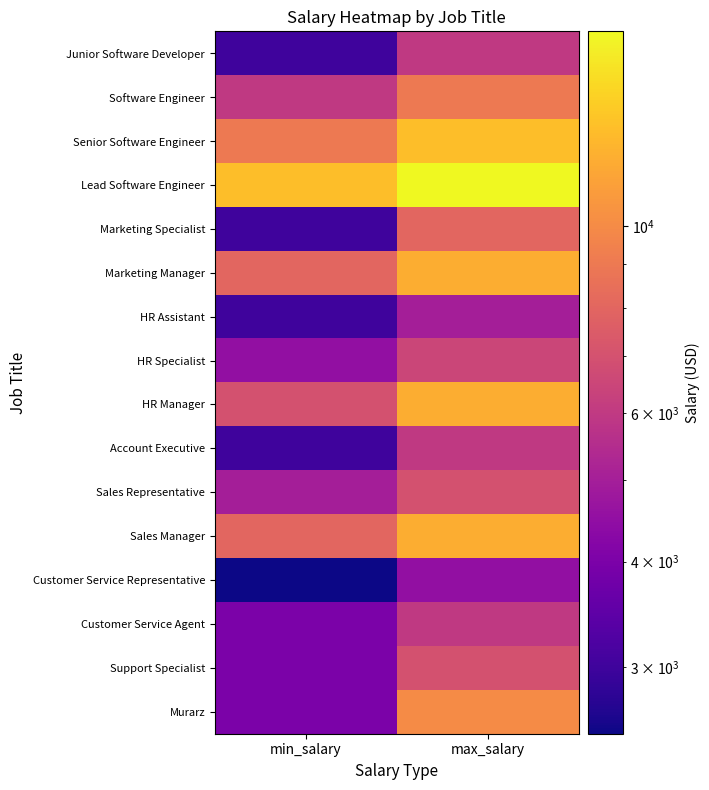

Reading left to right, extract all data points from this chart.

Junior Software Developer: min_salary=3000	max_salary=6000
Software Engineer: min_salary=6000	max_salary=9000
Senior Software Engineer: min_salary=9000	max_salary=13000
Lead Software Engineer: min_salary=13000	max_salary=17000
Marketing Specialist: min_salary=3000	max_salary=8000
Marketing Manager: min_salary=8000	max_salary=12000
HR Assistant: min_salary=3000	max_salary=5000
HR Specialist: min_salary=4500	max_salary=6500
HR Manager: min_salary=7000	max_salary=12000
Account Executive: min_salary=3000	max_salary=6000
Sales Representative: min_salary=5000	max_salary=7000
Sales Manager: min_salary=8000	max_salary=12000
Customer Service Representative: min_salary=2500	max_salary=4500
Customer Service Agent: min_salary=4000	max_salary=6000
Support Specialist: min_salary=4000	max_salary=7000
Murarz: min_salary=4000	max_salary=10000